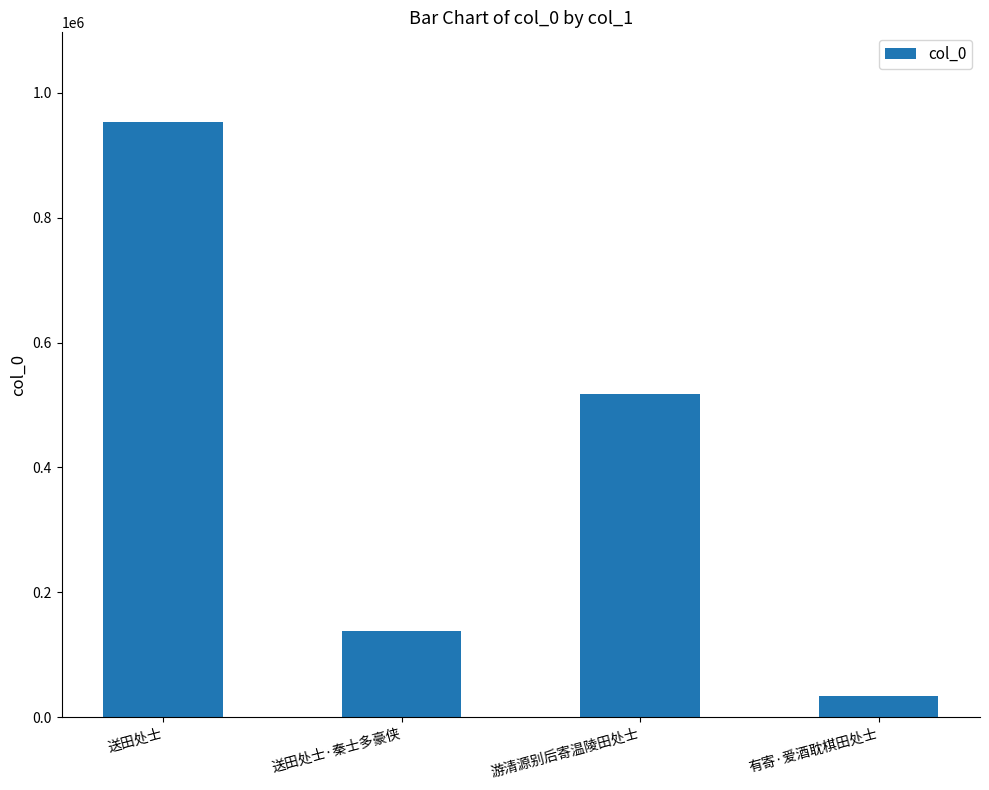

What is the smallest value displayed?

33728